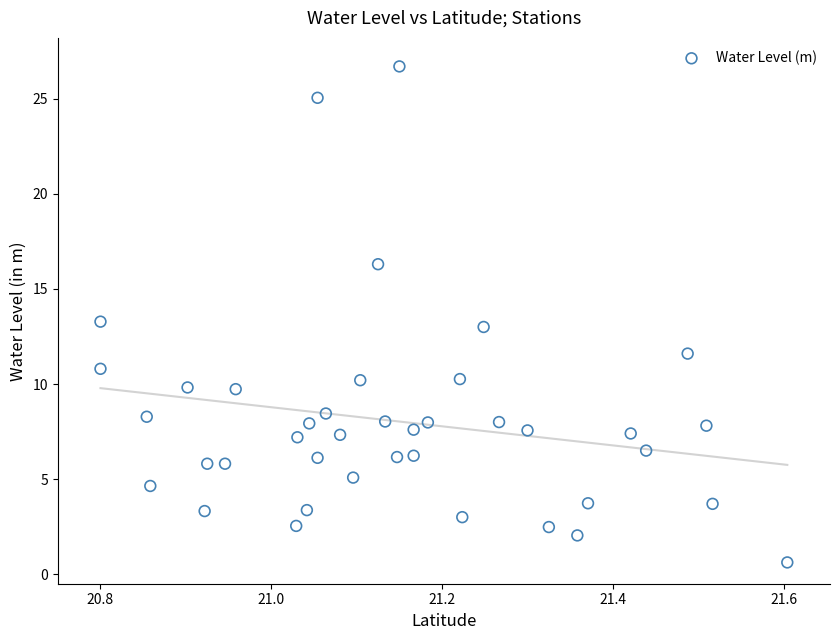

What is the range of X values (max minus min)?

0.8